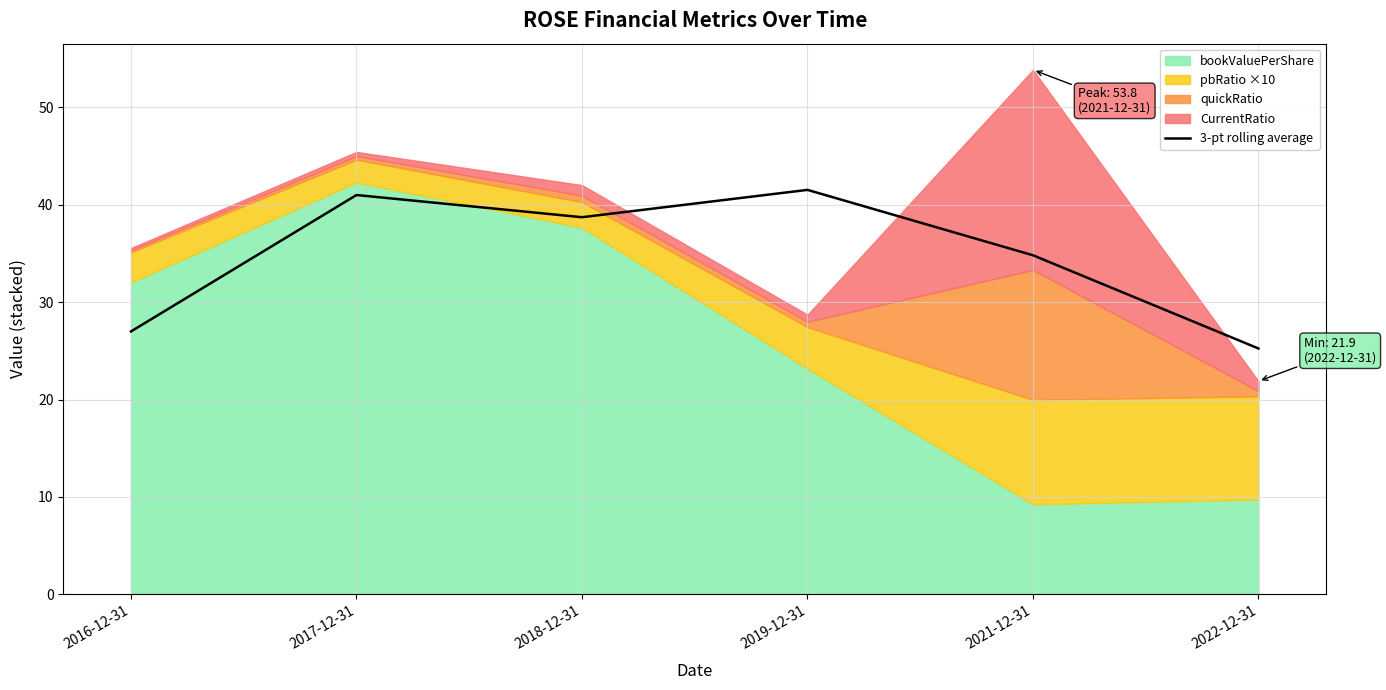

The value at 2019-12-31 is 23.0. True or false?

False